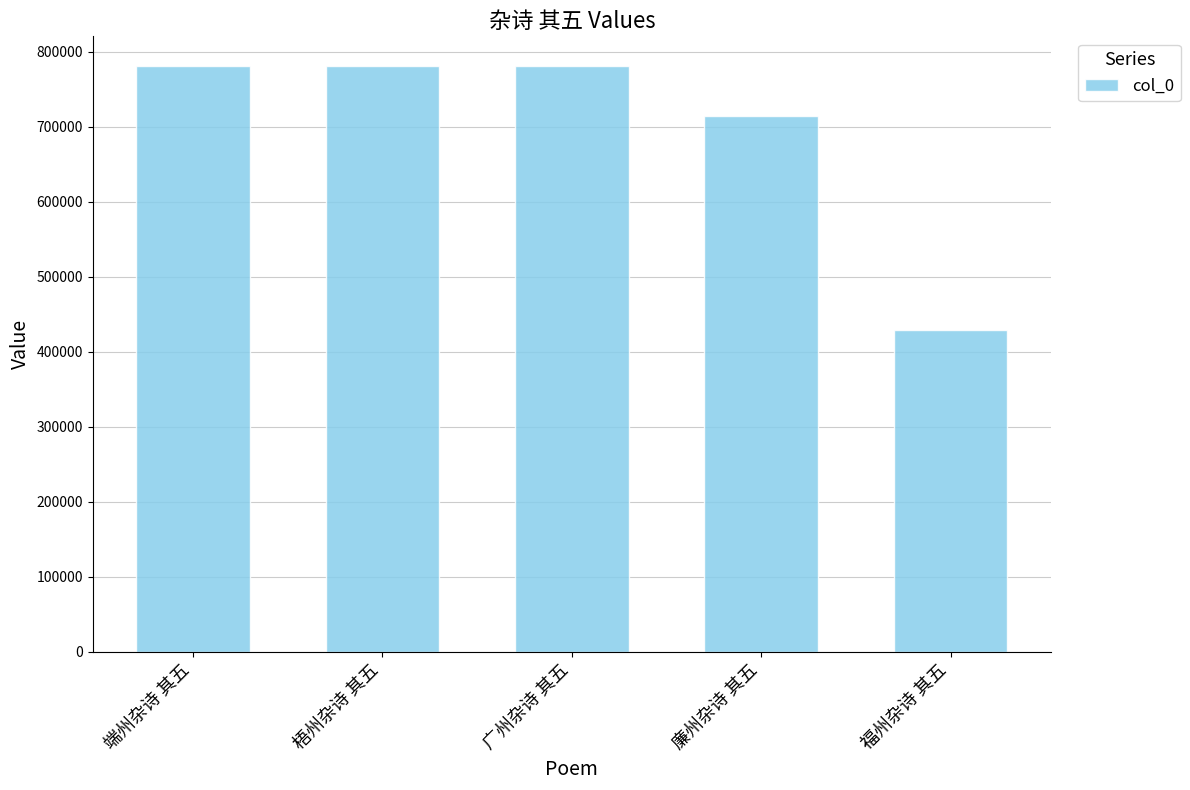

Which has a higher value, 梧州杂诗 其五 or 福州杂诗 其五?

梧州杂诗 其五